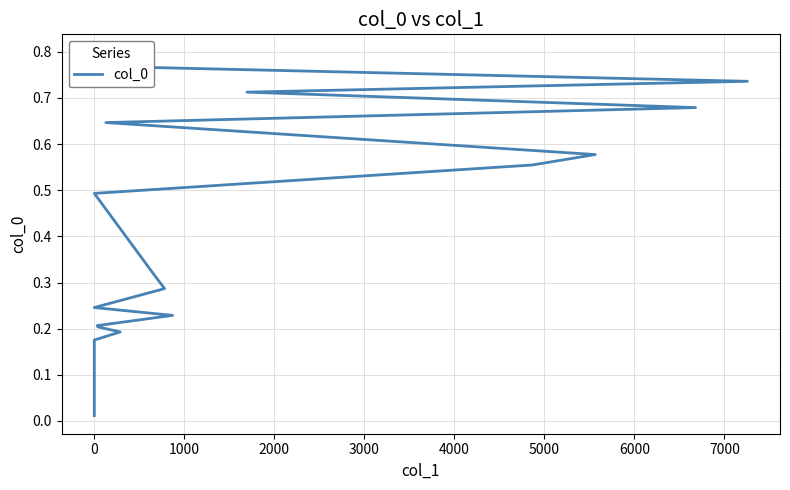

What is the average value?

0.4